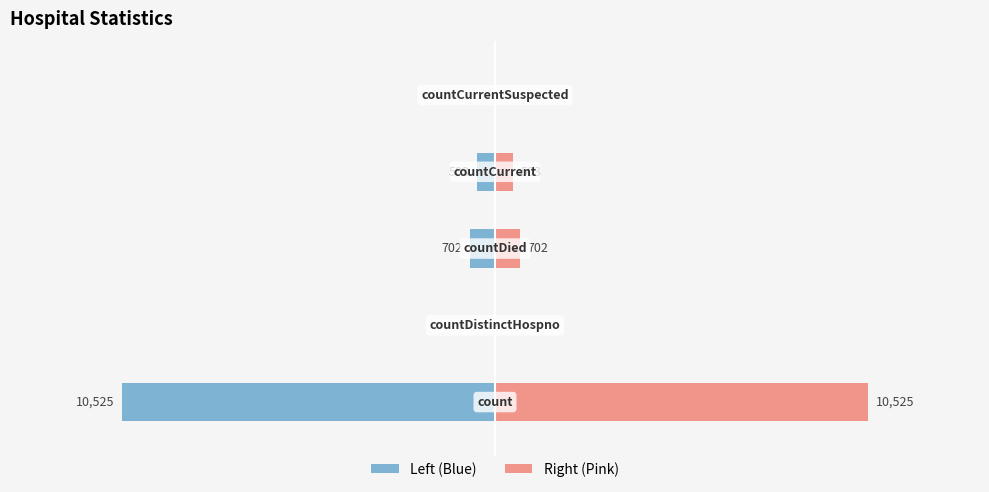

How many positive values does the Right (Pink) series have?

3